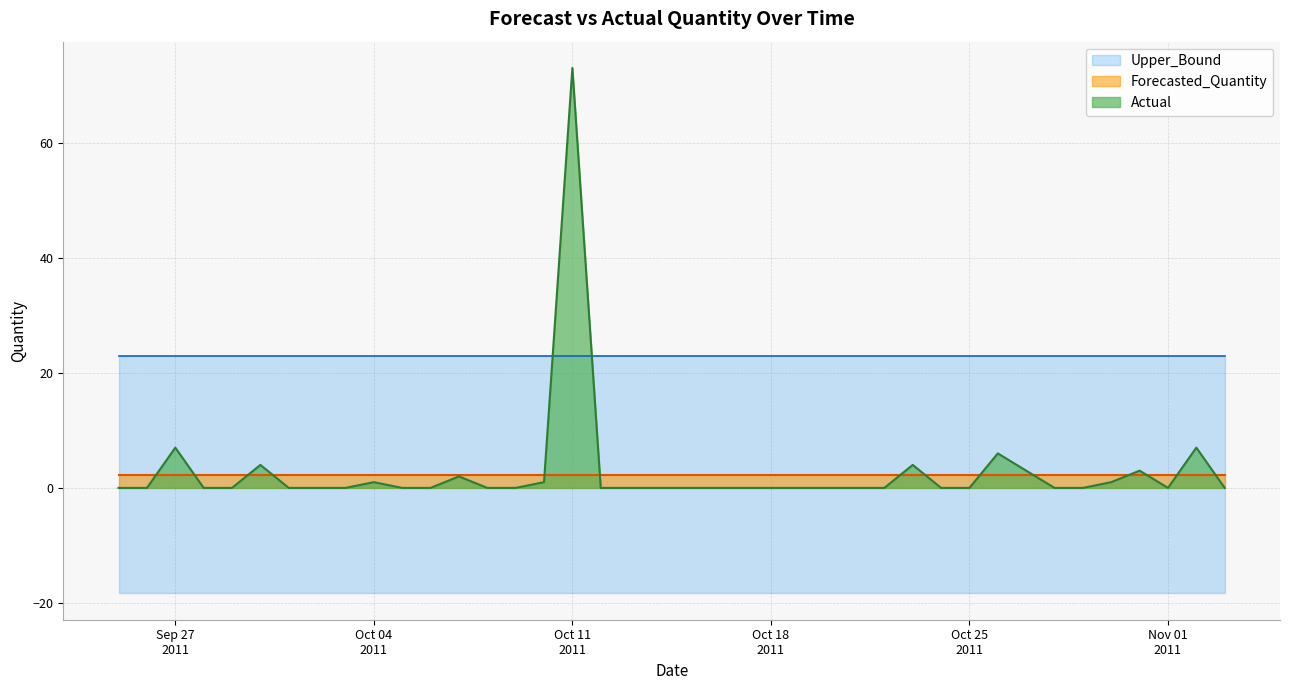

What is the label of the 32nd point from the left?

2011-10-26